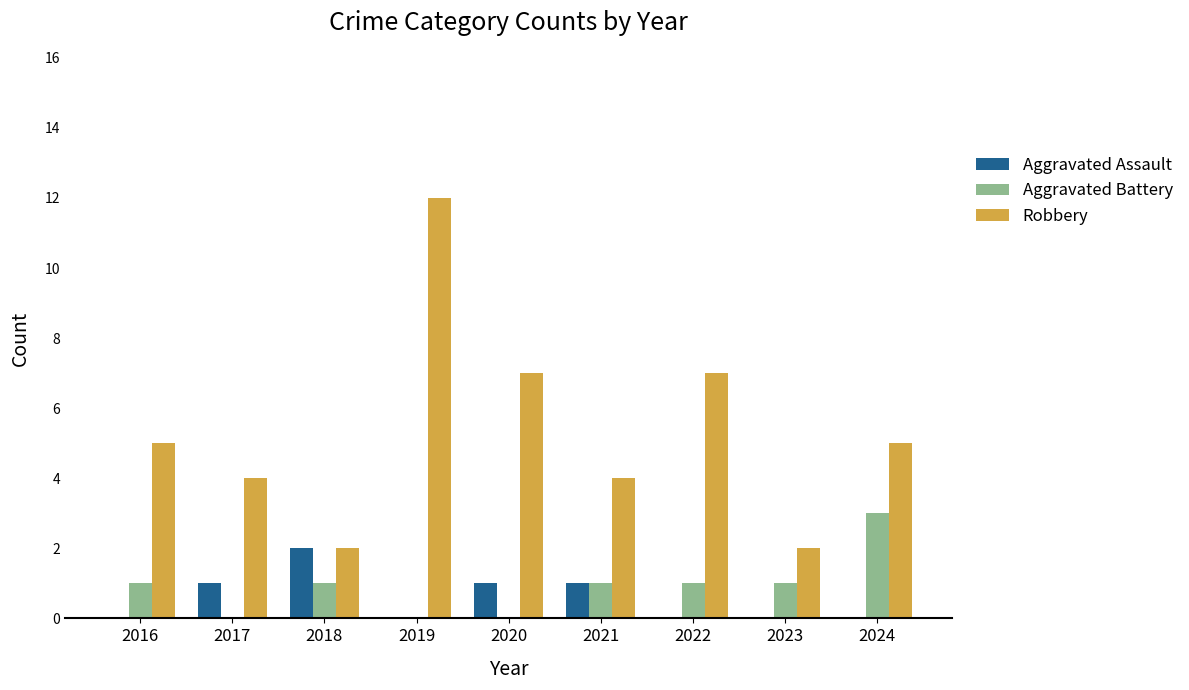

True or false: Aggravated Battery has a value of 1 at 2018.

True